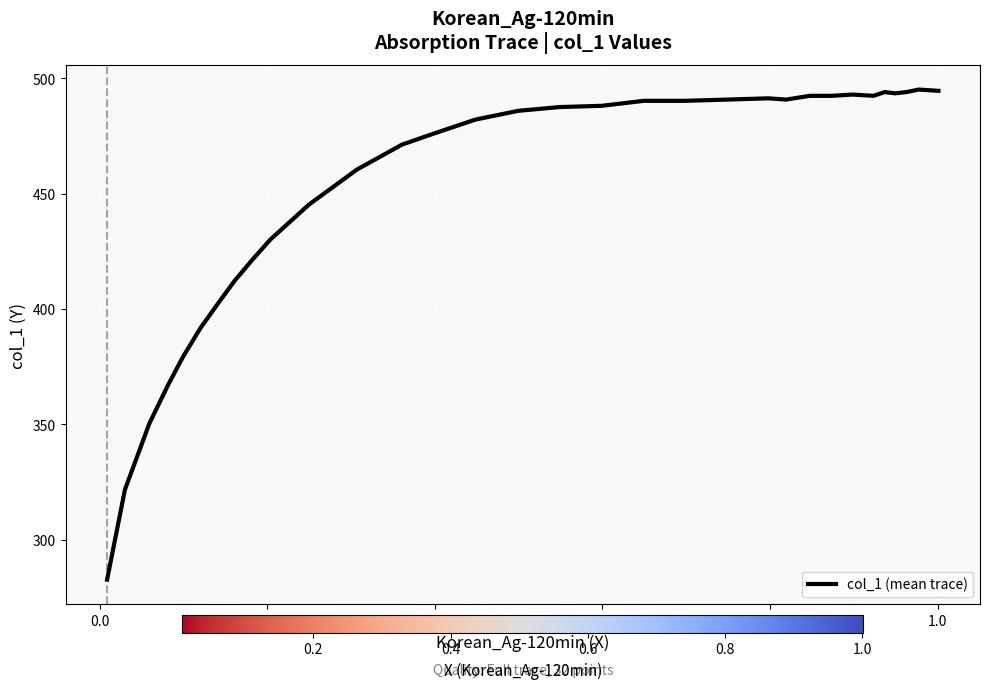

What is the minimum value shown in the chart?

282.7